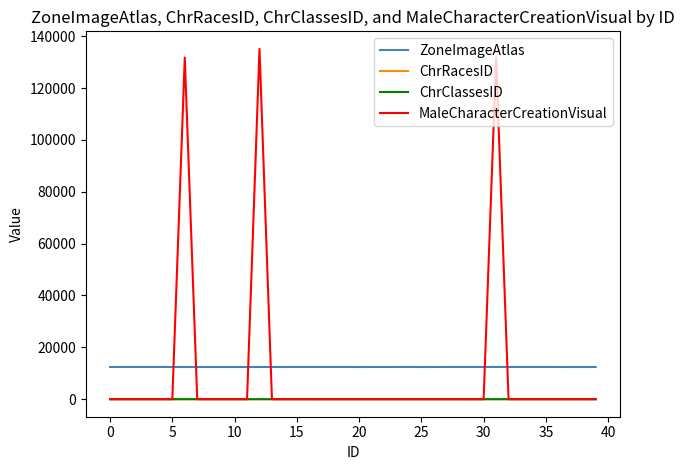

What is the maximum value for ChrRacesID?

11